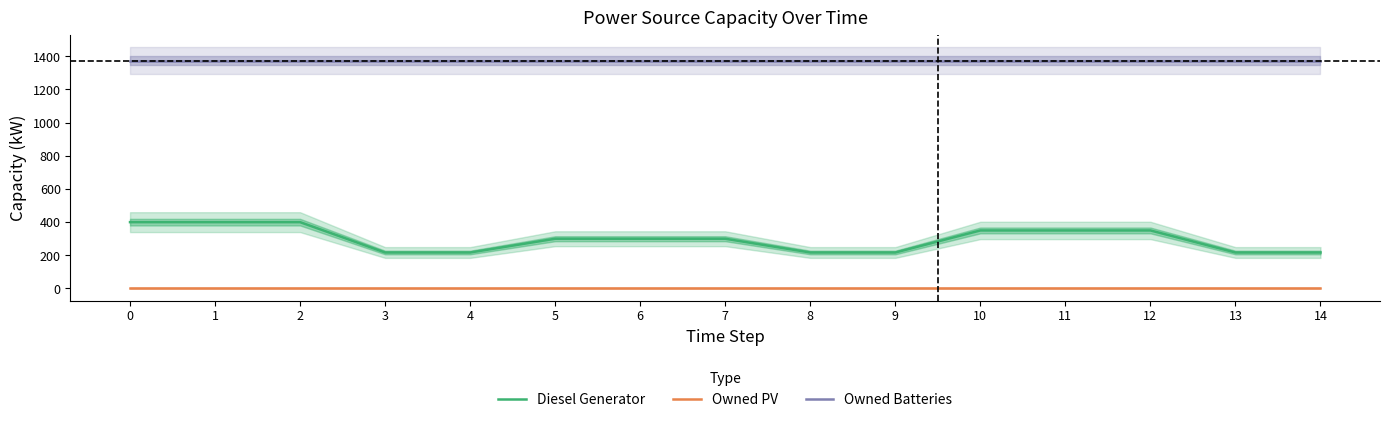

What are all the series names shown in the legend?

Diesel Generator, Owned PV, Owned Batteries